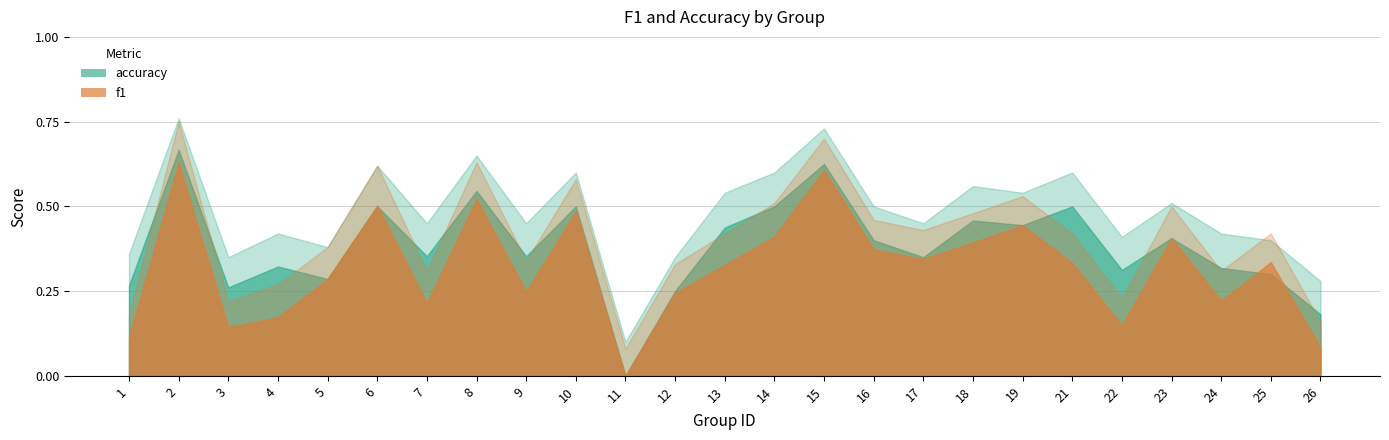

Reading right to left, transcribe all the data shown in this chart.

f1: 0.1	0.3	0.2	0.4	0.1	0.3	0.4	0.4	0.3	0.4	0.6	0.4	0.3	0.2	0.0	0.5	0.2	0.5	0.2	0.5	0.3	0.2	0.1	0.6	0.1
accuracy: 0.2	0.3	0.3	0.4	0.3	0.5	0.4	0.5	0.3	0.4	0.6	0.5	0.4	0.2	0.0	0.5	0.4	0.5	0.4	0.5	0.3	0.3	0.3	0.7	0.3